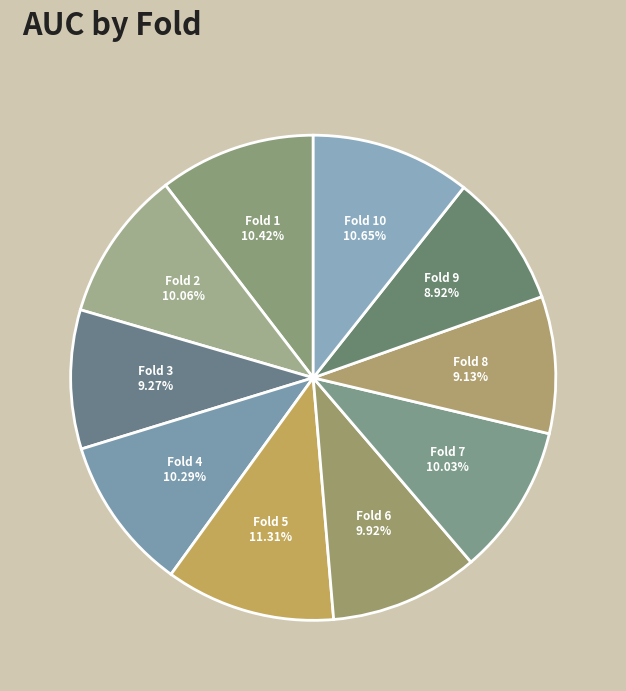

Does any single category account for the majority?

No